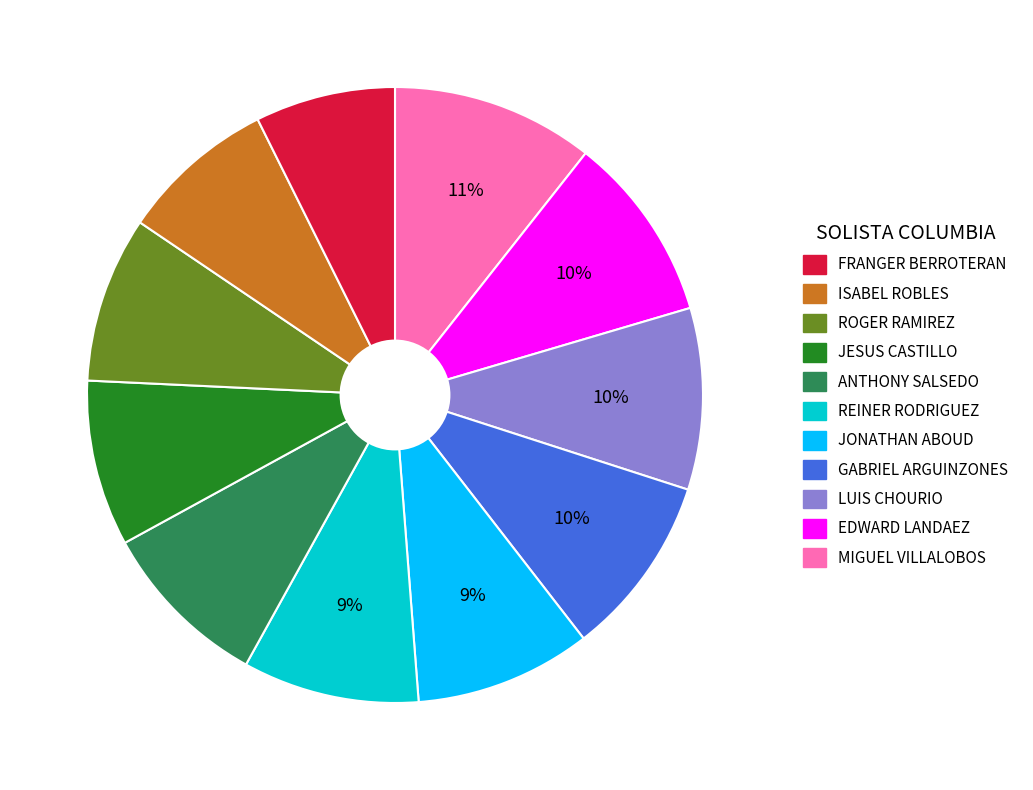

Does any single category account for the majority?

No